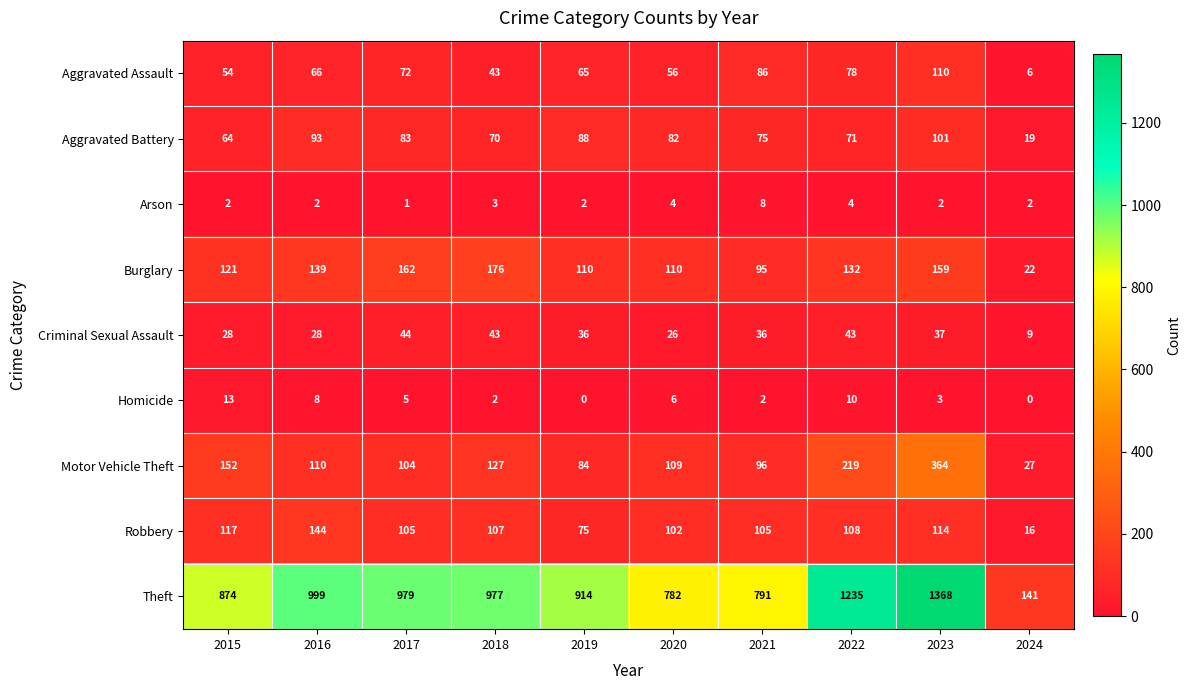

Which category has the lowest value in the Aggravated Assault series?

2024